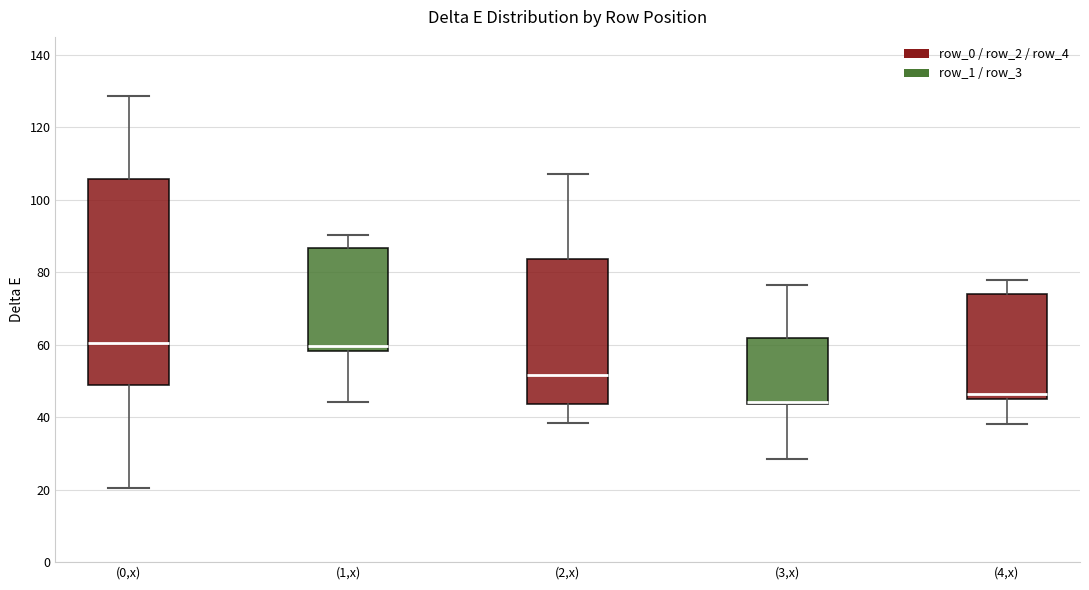

Where does the lower whisker of the box for (0,x) end on the y-axis? The values are not printed on the chart, so give them approximately, as read against the axis.

20